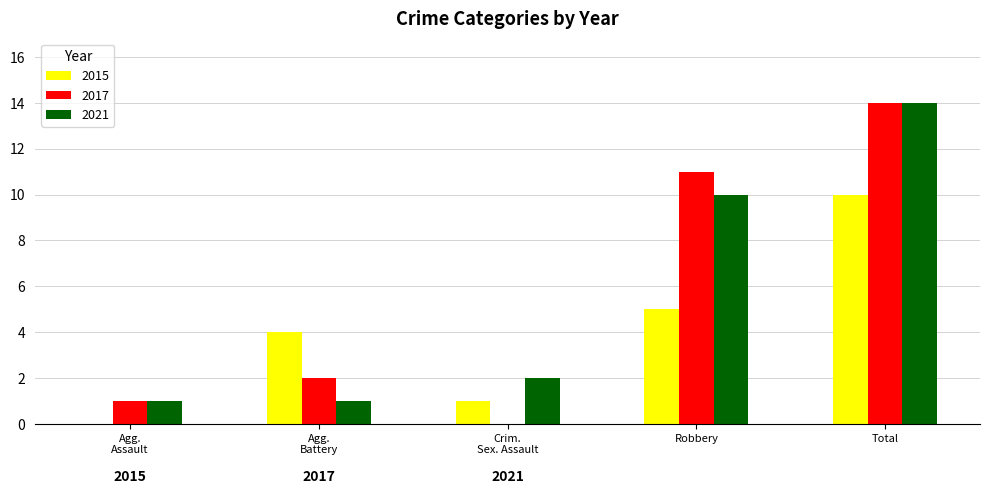

At which category does the chart reach its peak across all series?

Total